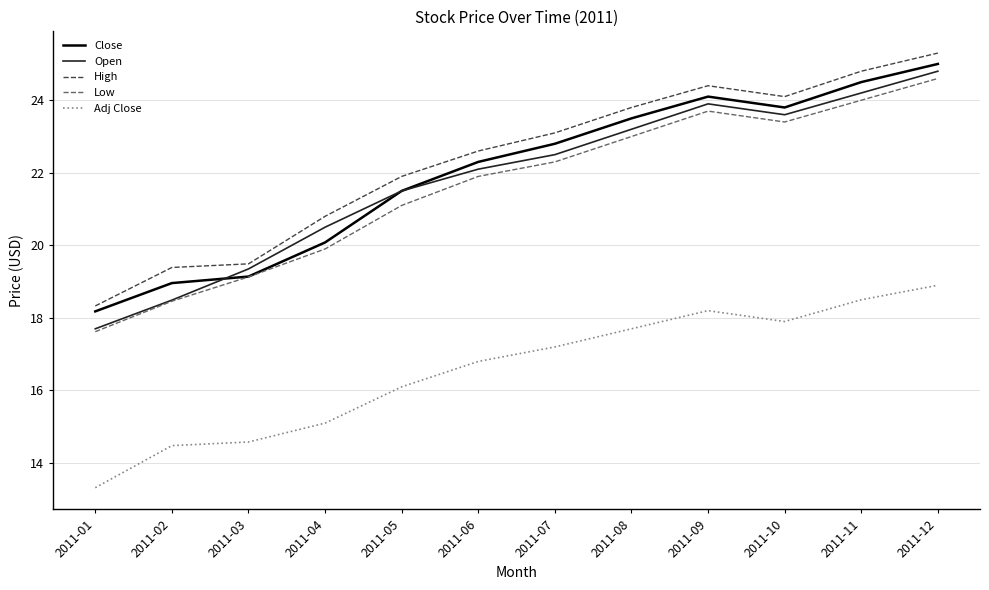

What is the difference between the maximum and minimum values in the Close series?

6.8